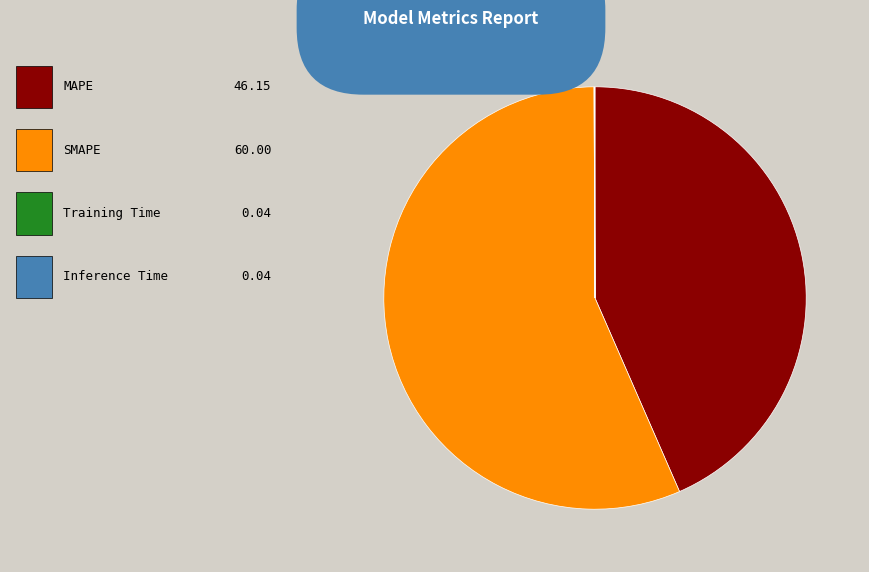

Is there a majority slice in this chart?

Yes